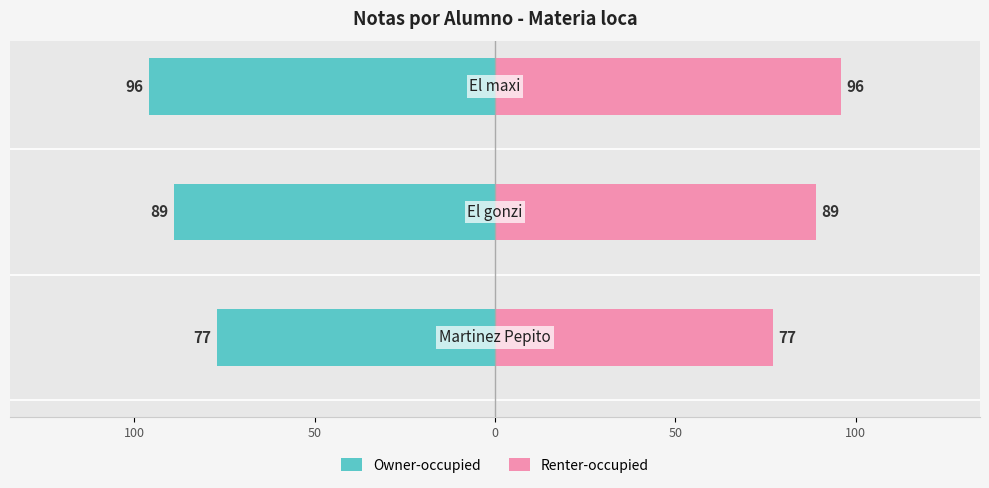

Is it true that Owner-occupied equals -89 at 100?

True